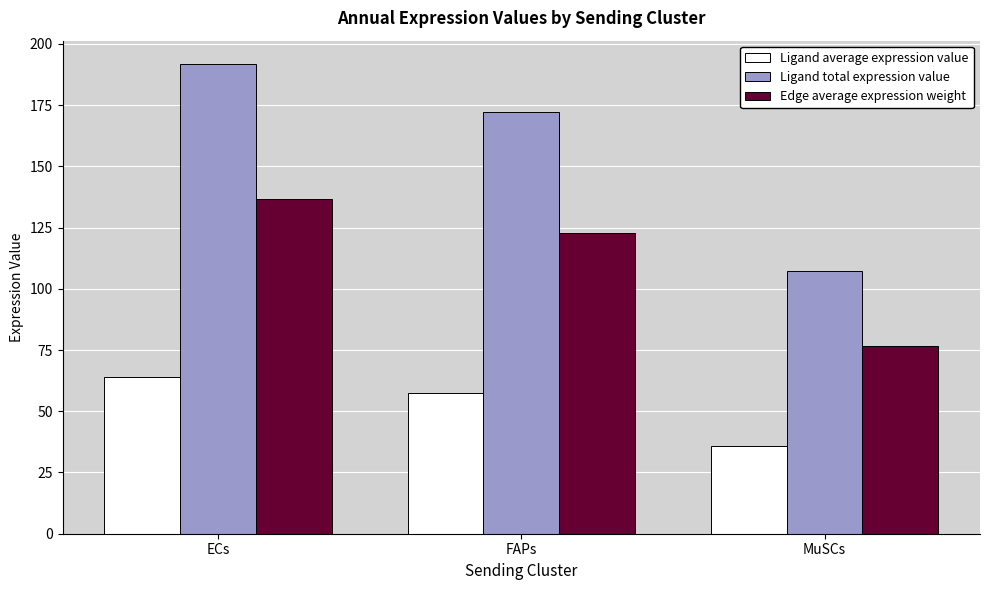

What is the approximate value of Edge average expression weight at MuSCs?

76.6